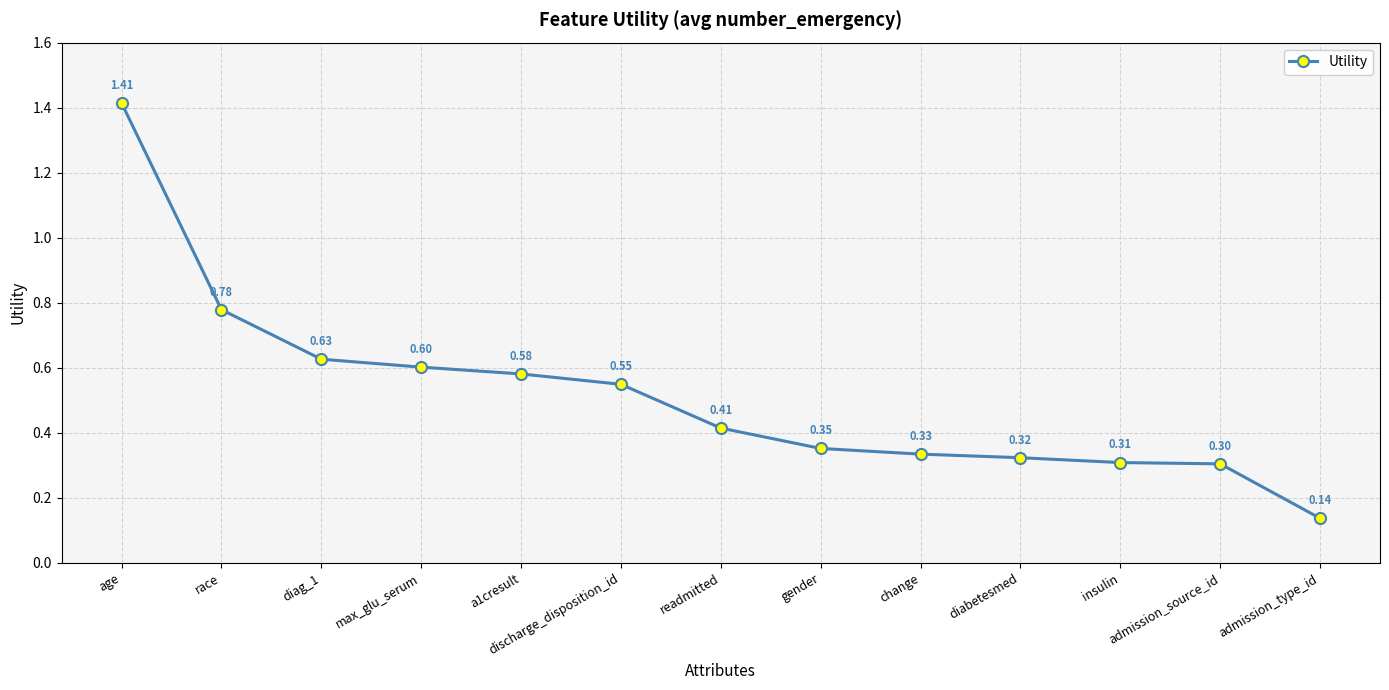

List the labels in order of value, smallest first.

admission_type_id, admission_source_id, insulin, diabetesmed, change, gender, readmitted, discharge_disposition_id, a1cresult, max_glu_serum, diag_1, race, age